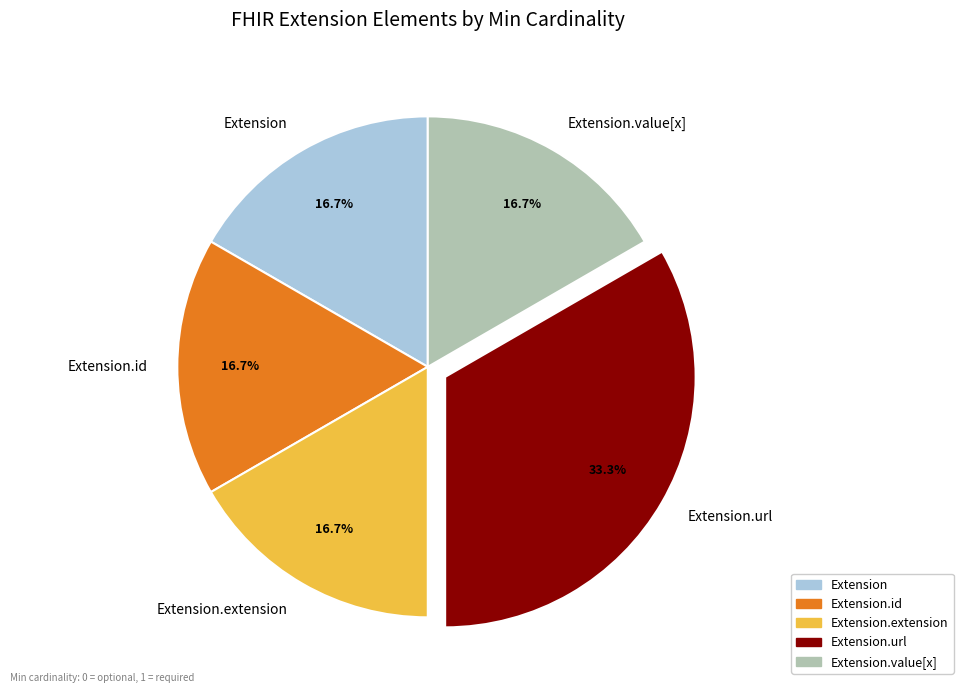

Which slice is the largest?

Extension.url